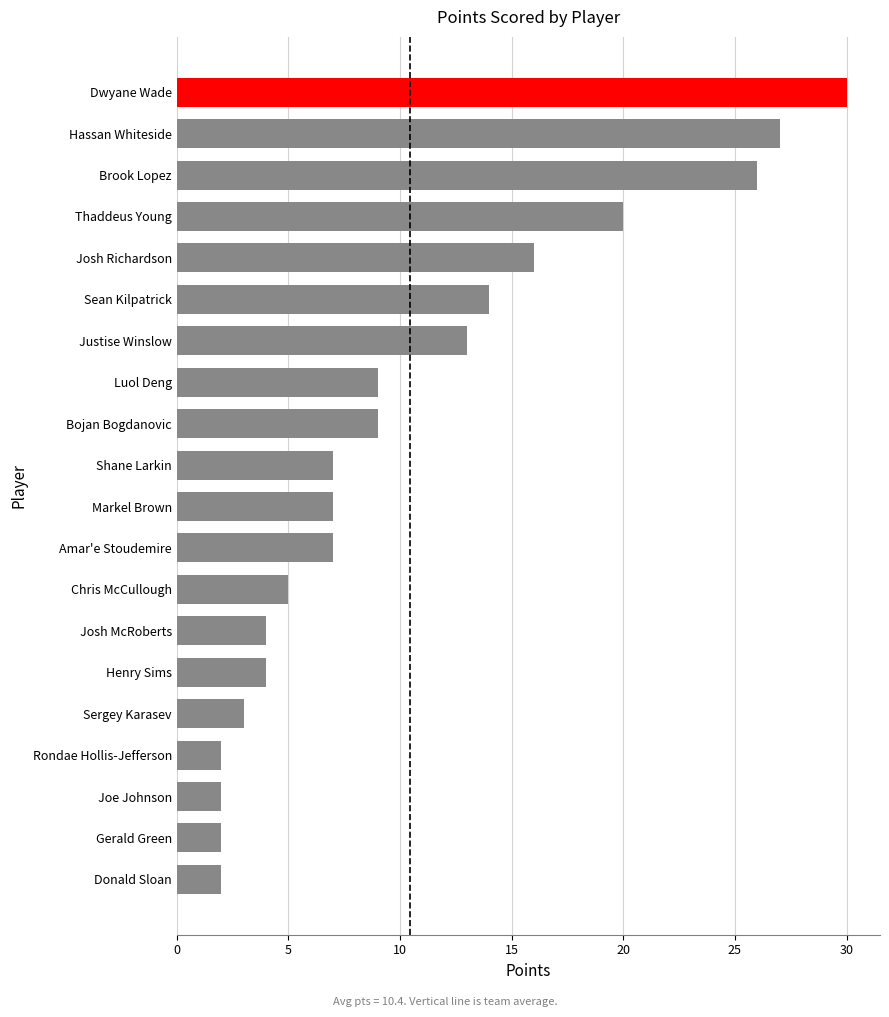

What is the label of the 15th bar from the bottom?

Sean Kilpatrick